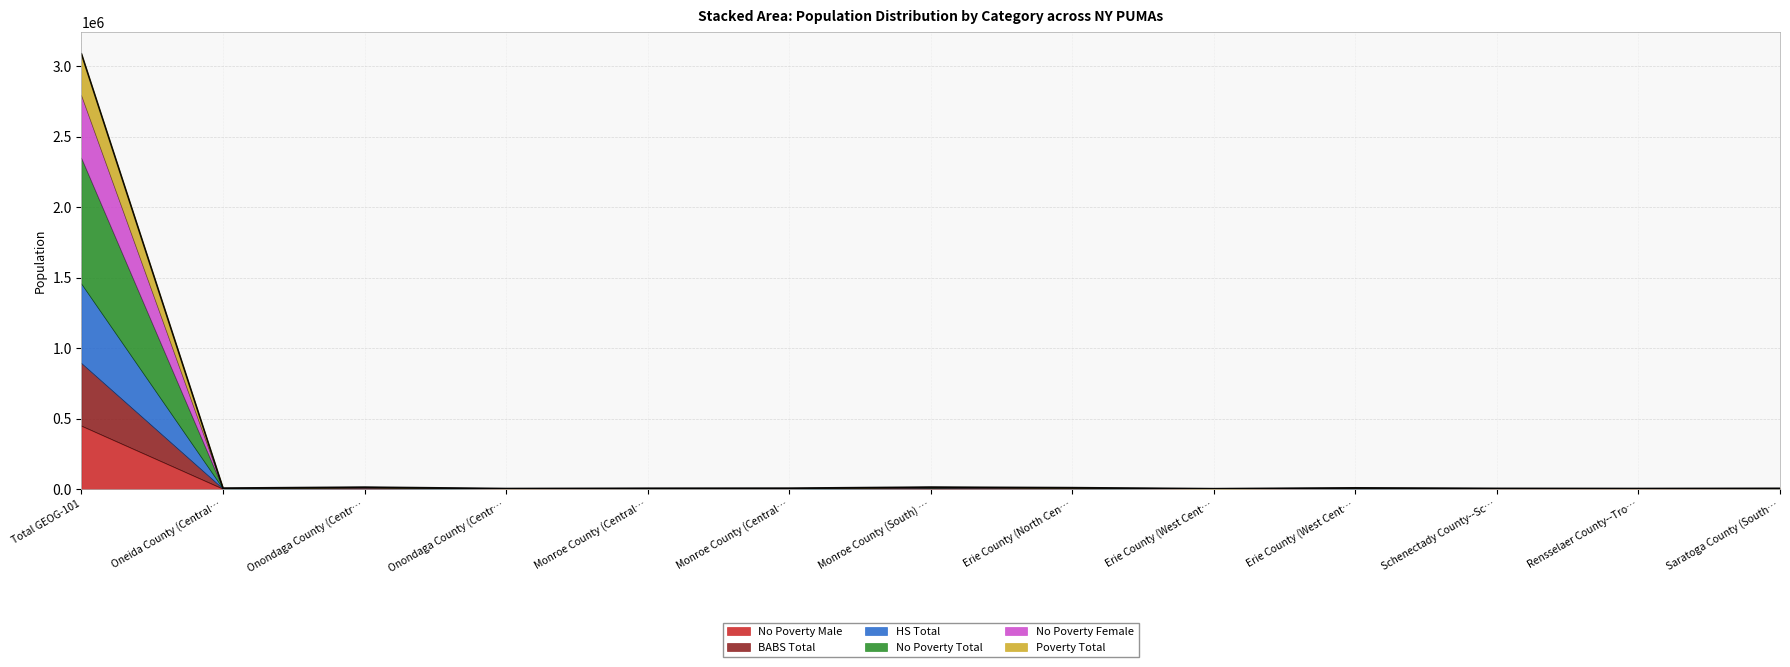

How many interior local peaks does the No Poverty Total series have?

4